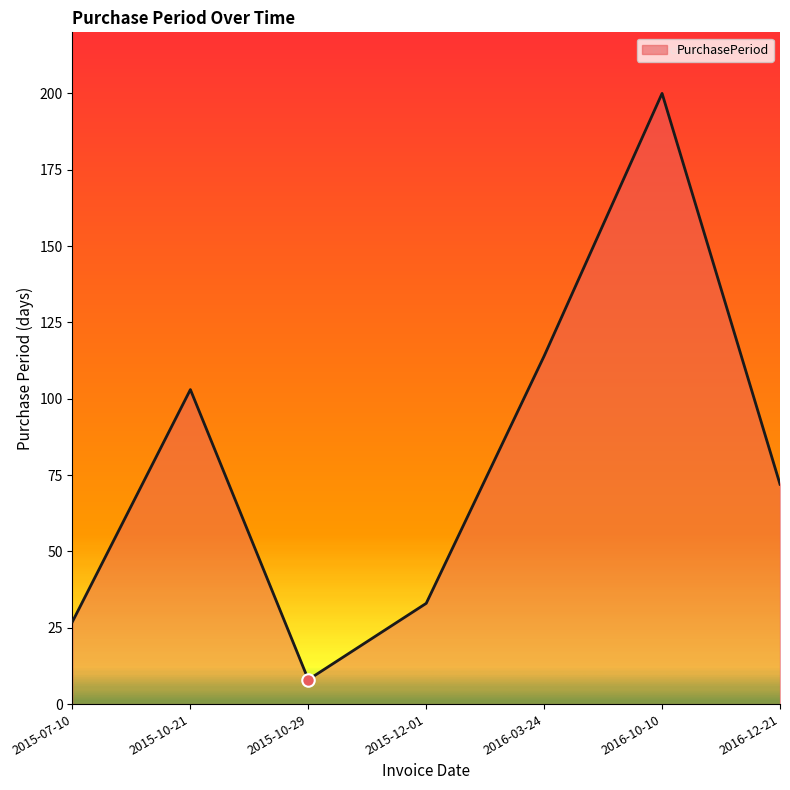

At which category does the data reach its first local peak?

2015-10-21